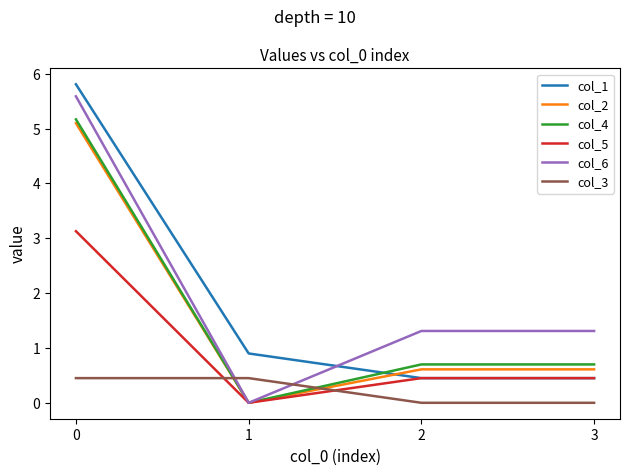

Which series has the largest total across all categories?

col_6